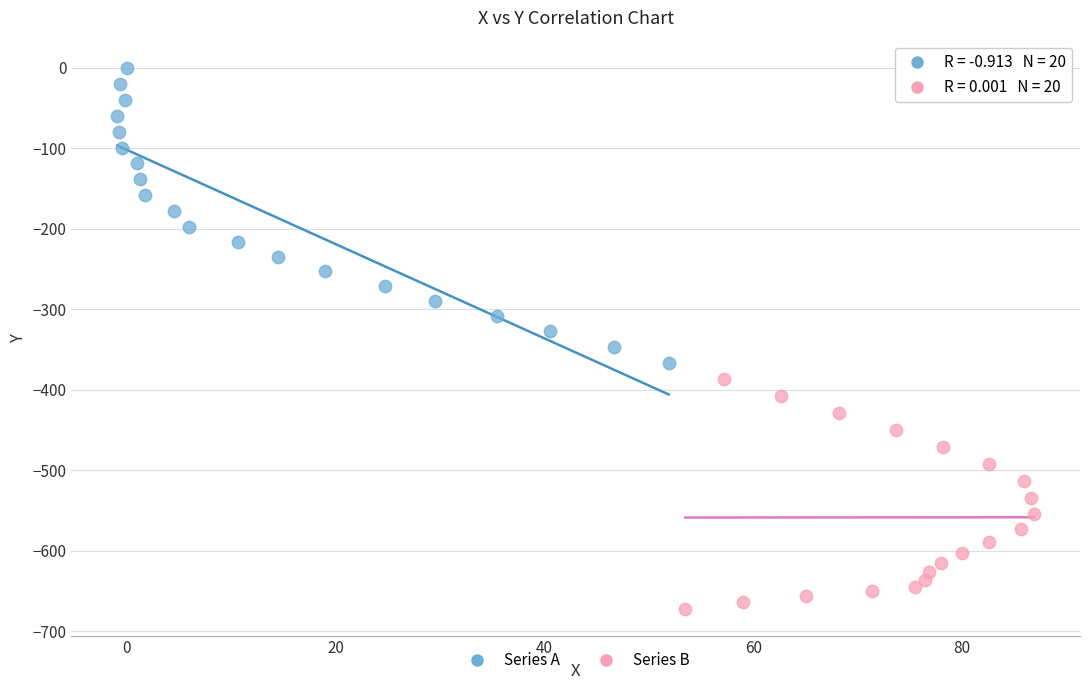

Which series reaches the minimum Y coordinate?

Series B